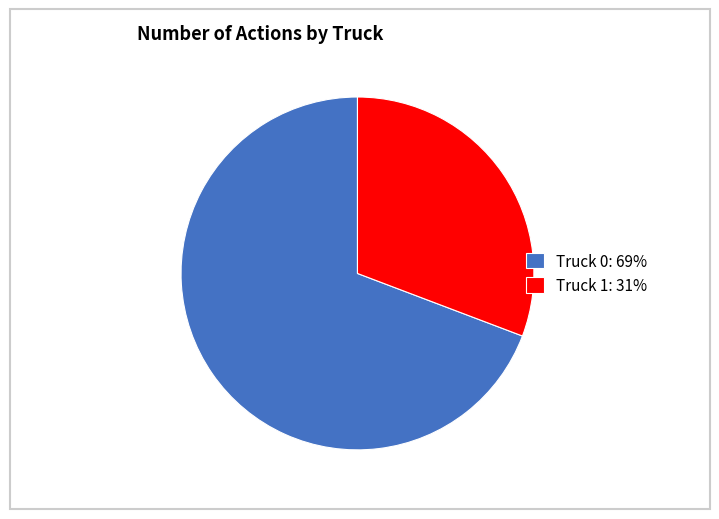

Between Truck 0 and Truck 1, which is larger?

Truck 0